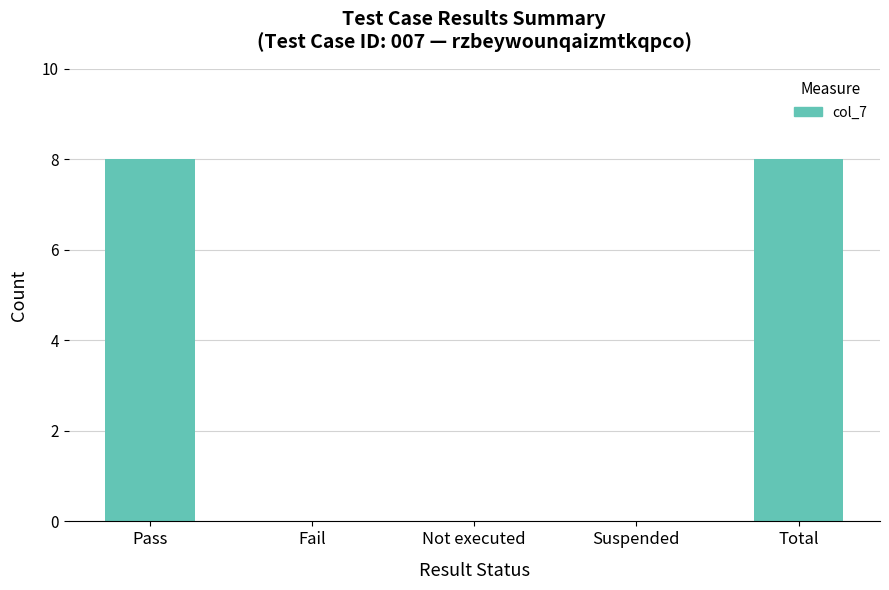

The chart shows a value of 12 at Total. True or false?

False